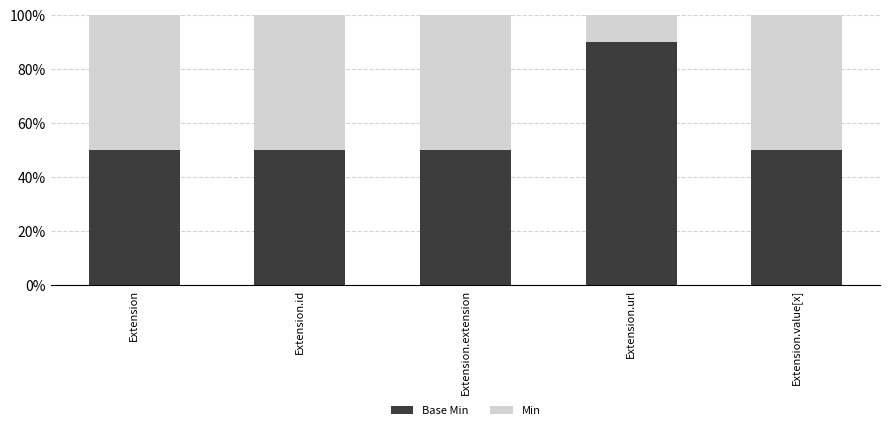

What is the label of the 4th bar from the right?

Extension.id